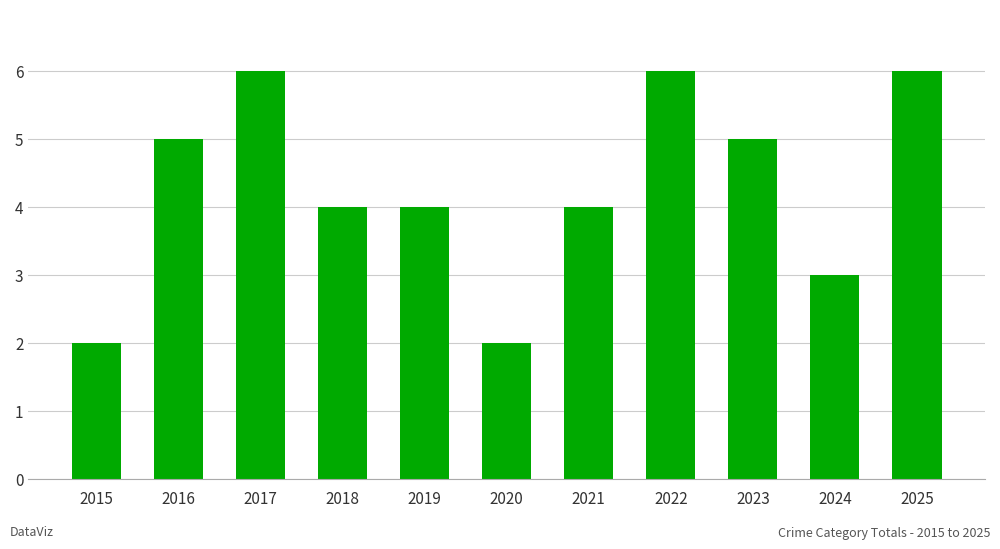

How many series are shown in this chart?

1